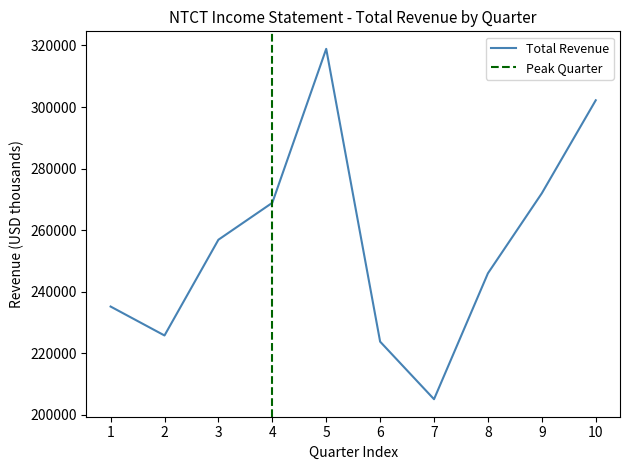

What is the maximum value for Total Revenue?

318900